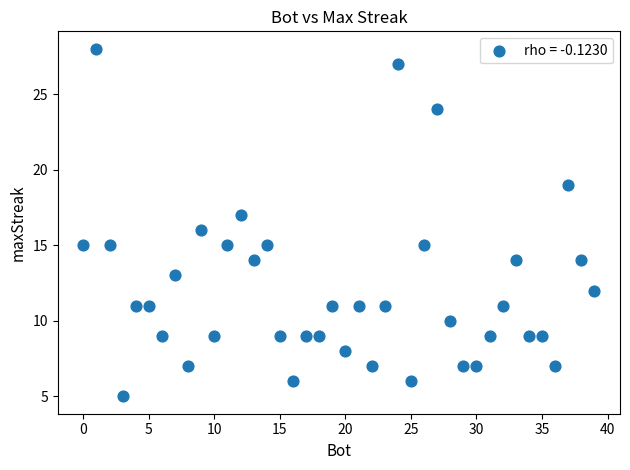

What is the range of X values (max minus min)?

39